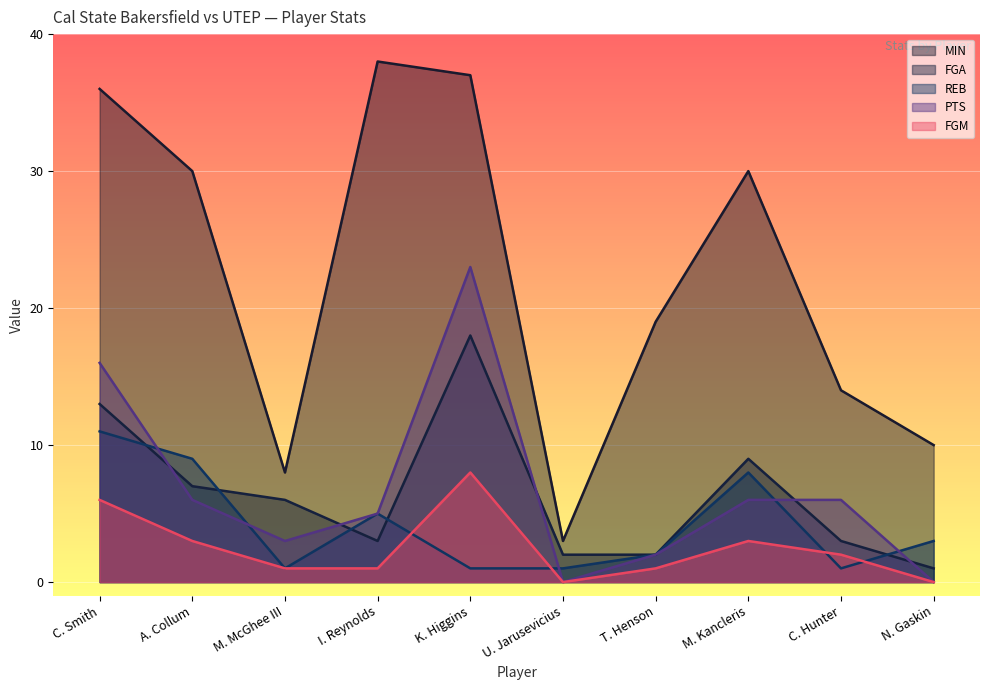

How many values in FGM are above zero?

8